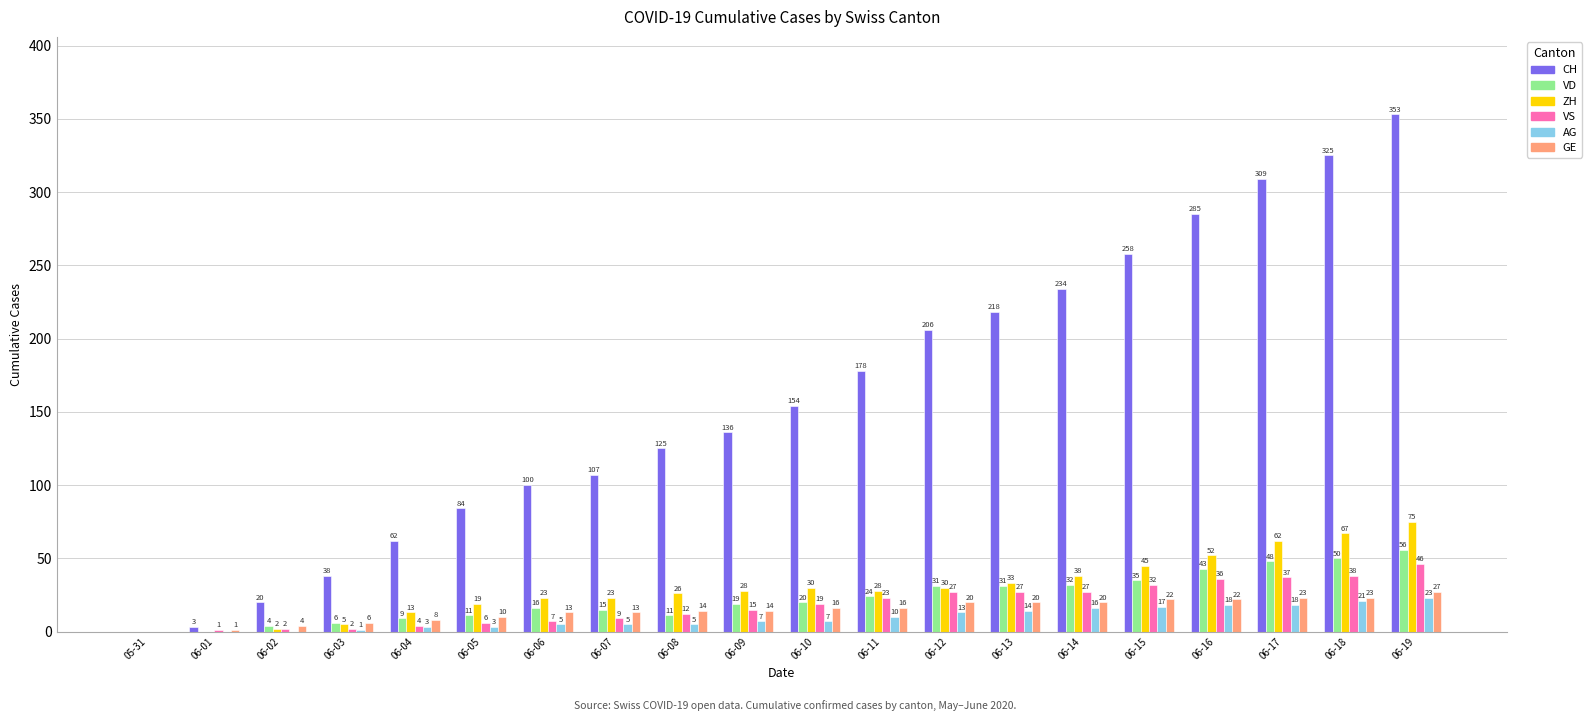

What is the sum of the AG values at 06-18 and 06-06?

26